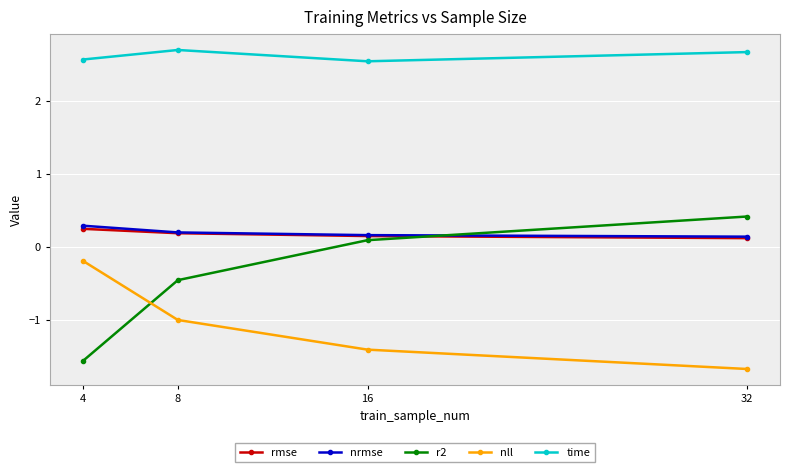

Count the number of data series in this chart.

5